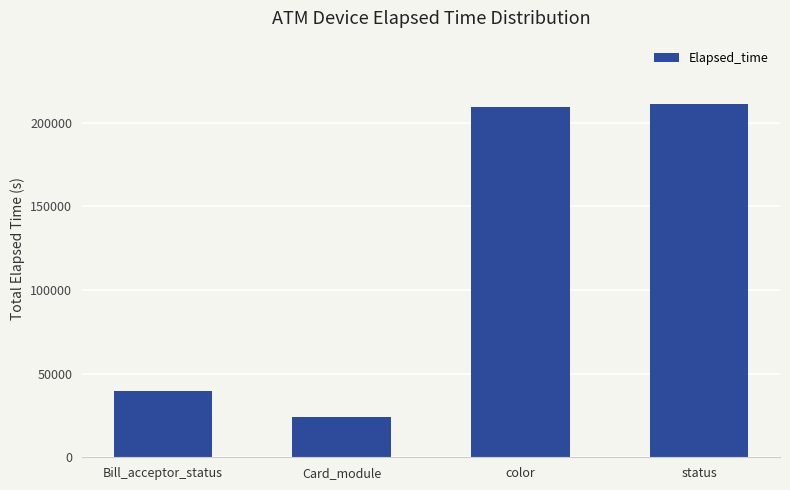

How many categories are shown in the chart?

4